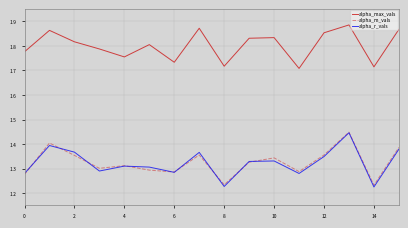

True or false: alpha_max_vals and alpha_m_vals cross at least once.

False